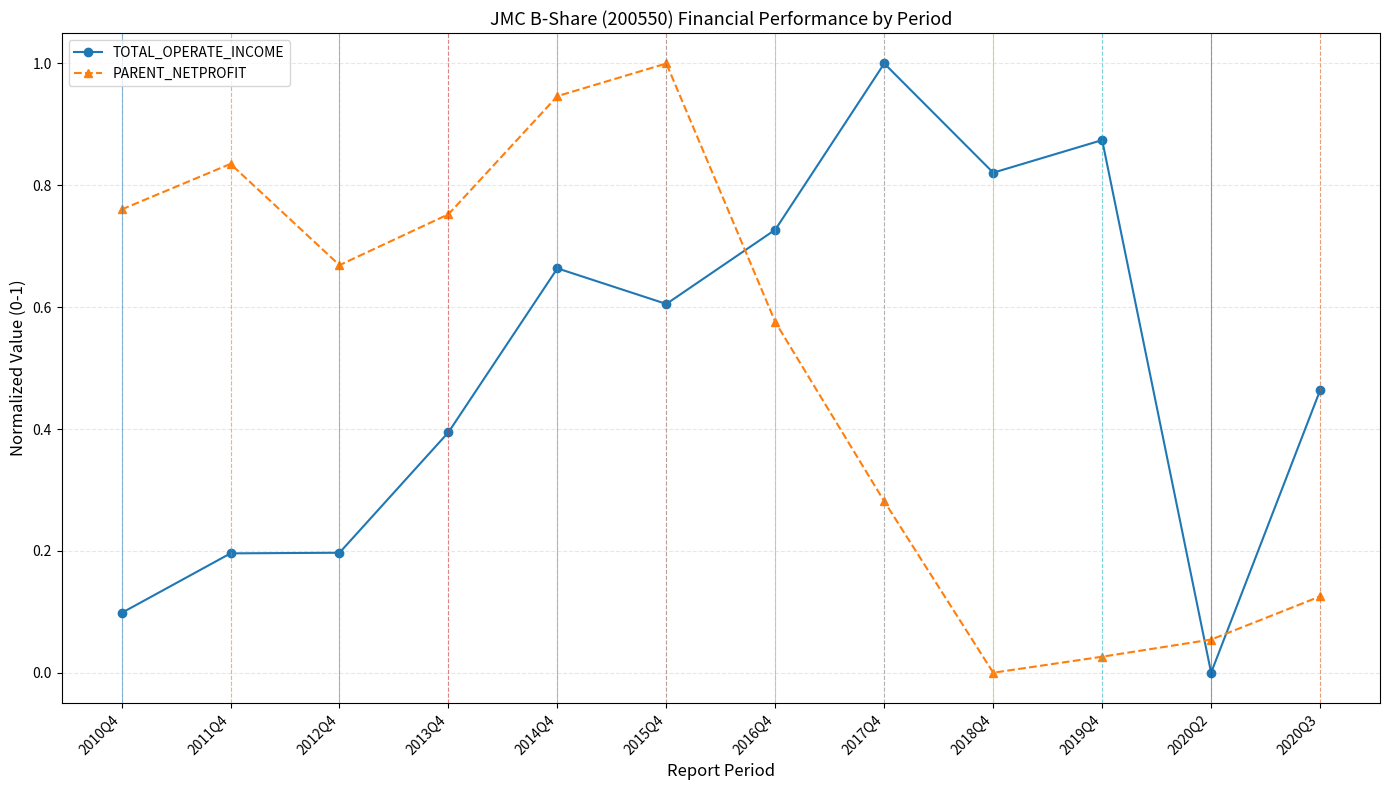

In PARENT_NETPROFIT, how many points are higher than both neighbors (excluding endpoints)?

2